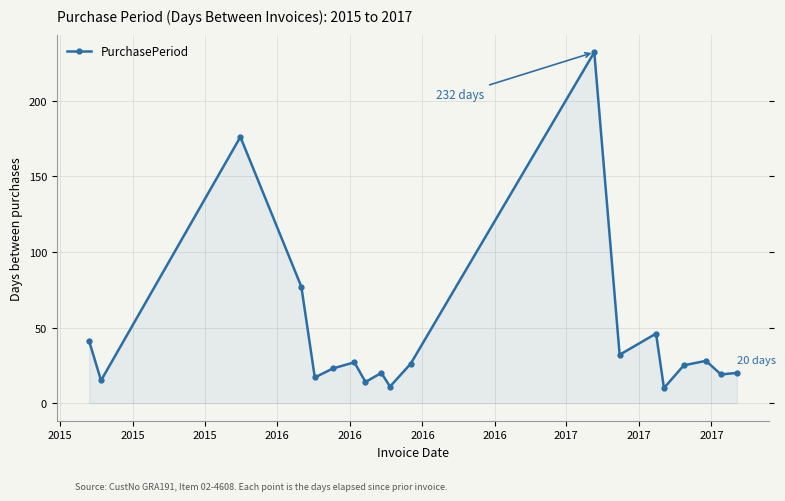

What is the difference between the maximum and second lowest values?

221